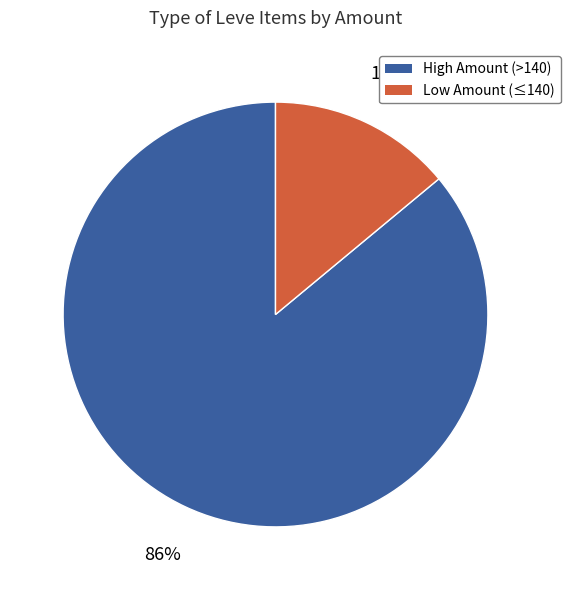

Is there any slice that represents more than half of the pie?

Yes